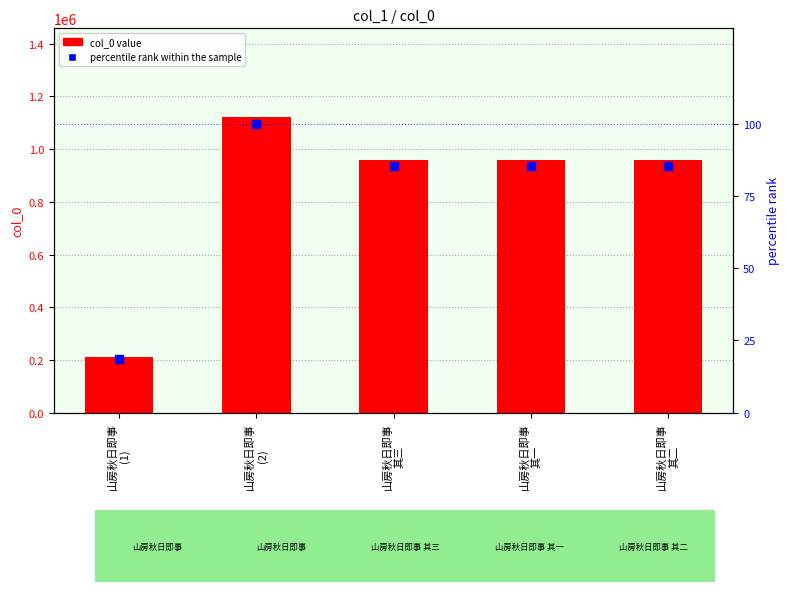

Which series has the widest spread of Y values?

col_0